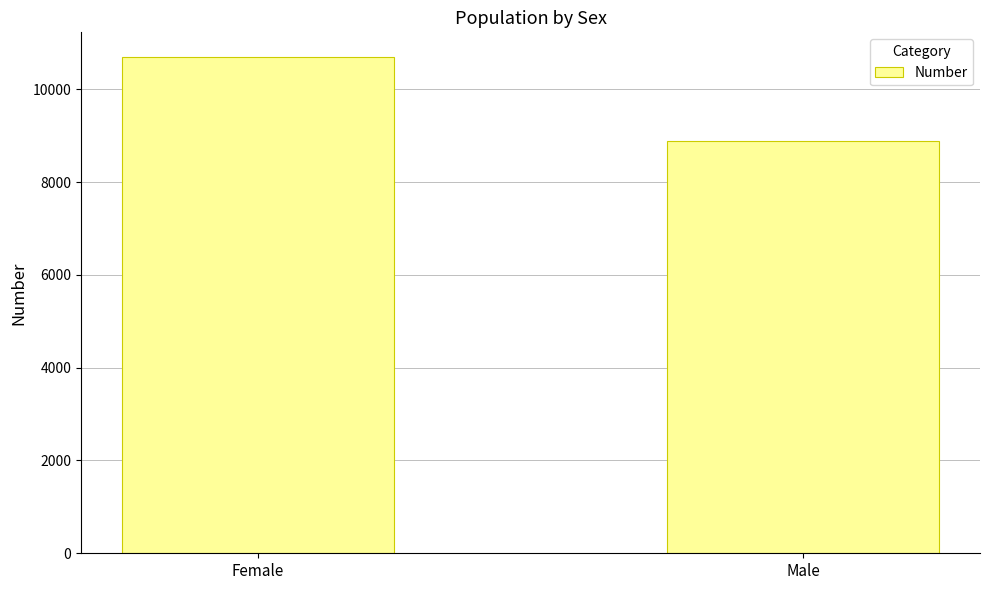

At which category does the chart reach its peak across all series?

Female